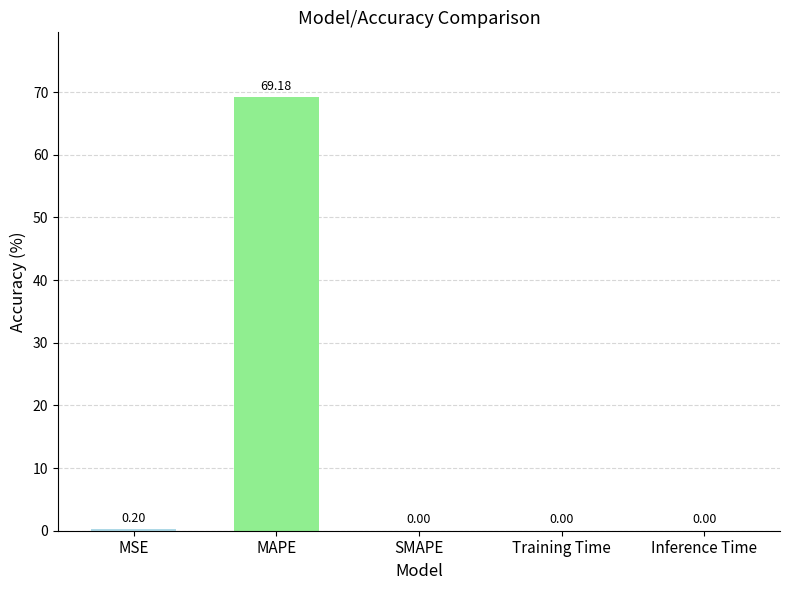

Which label corresponds to the largest value in the chart?

MAPE